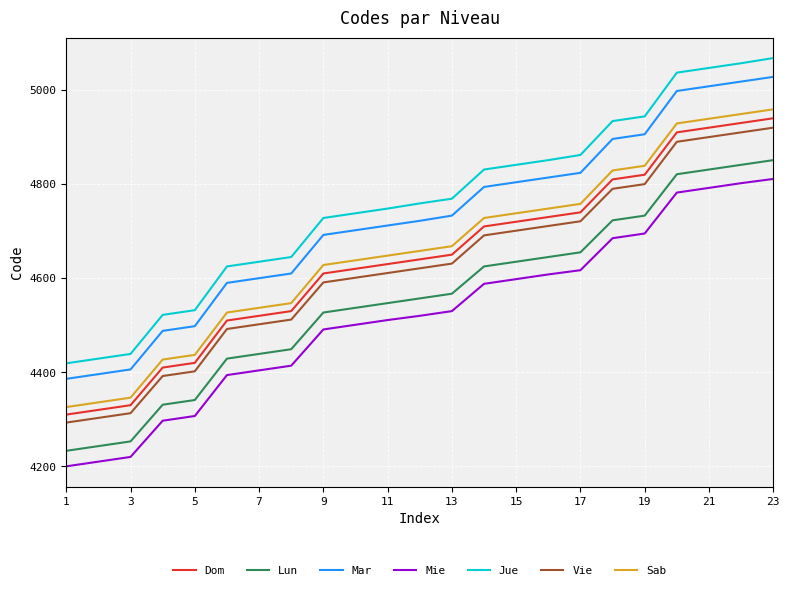

What is the minimum value shown in the chart?

4200